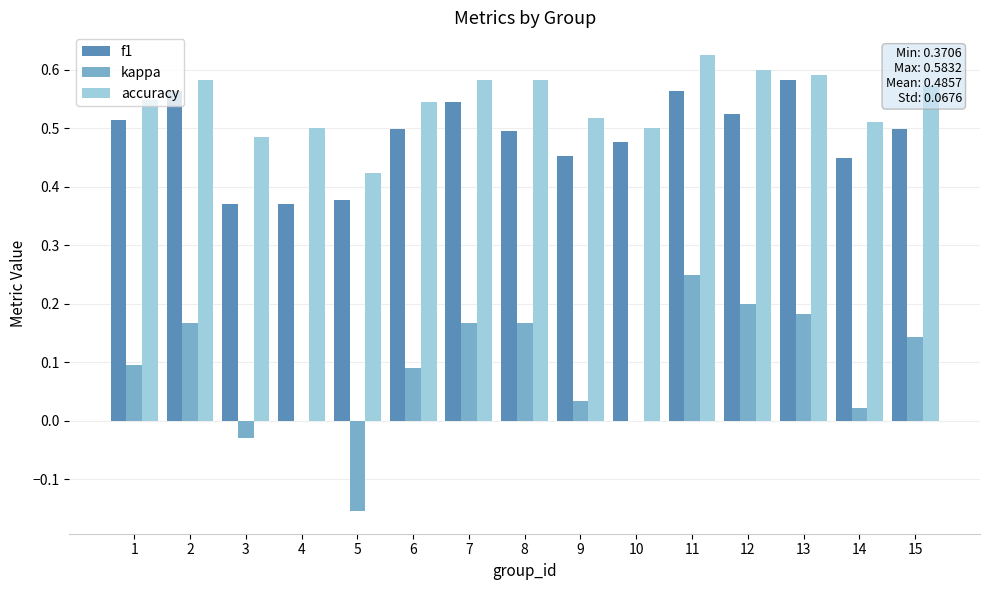

Count the number of data series in this chart.

3